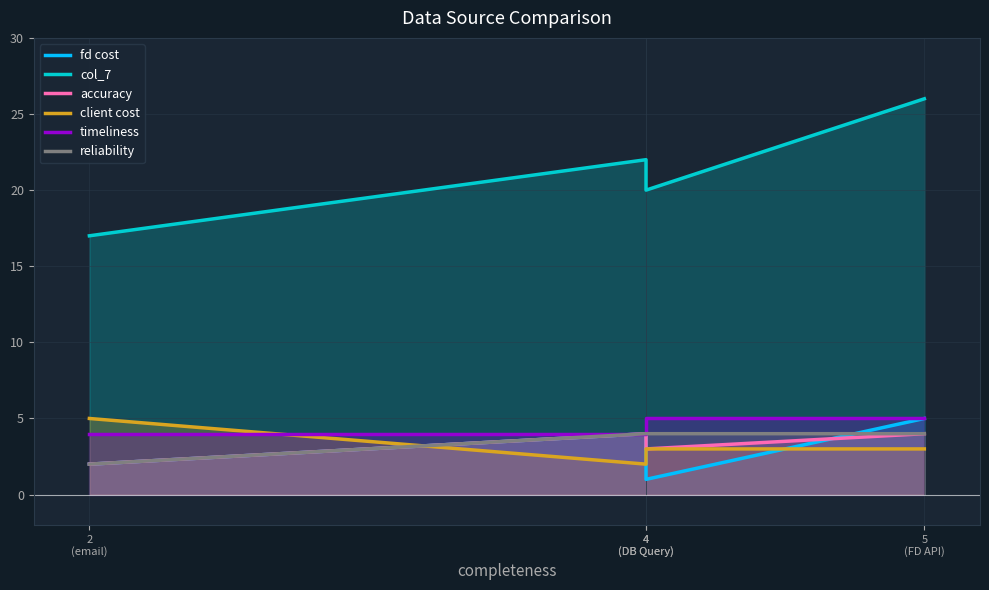

True or false: col_7 and accuracy intersect in this chart.

False